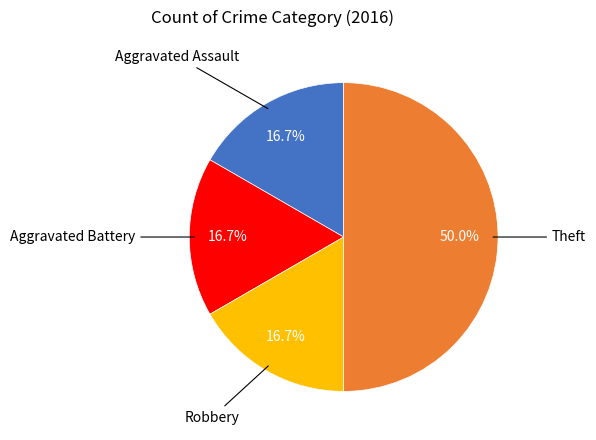

To the nearest percent, what portion does Robbery represent?

17%